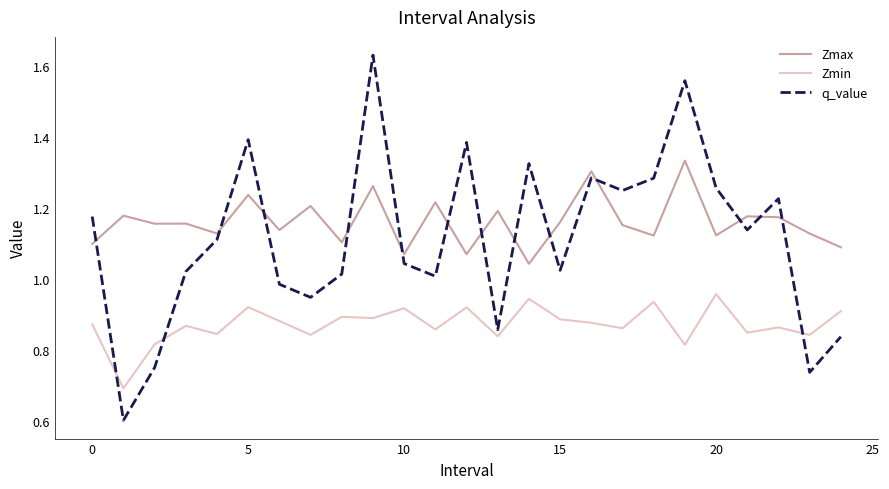

What are all the series names shown in the legend?

Zmax, Zmin, q_value